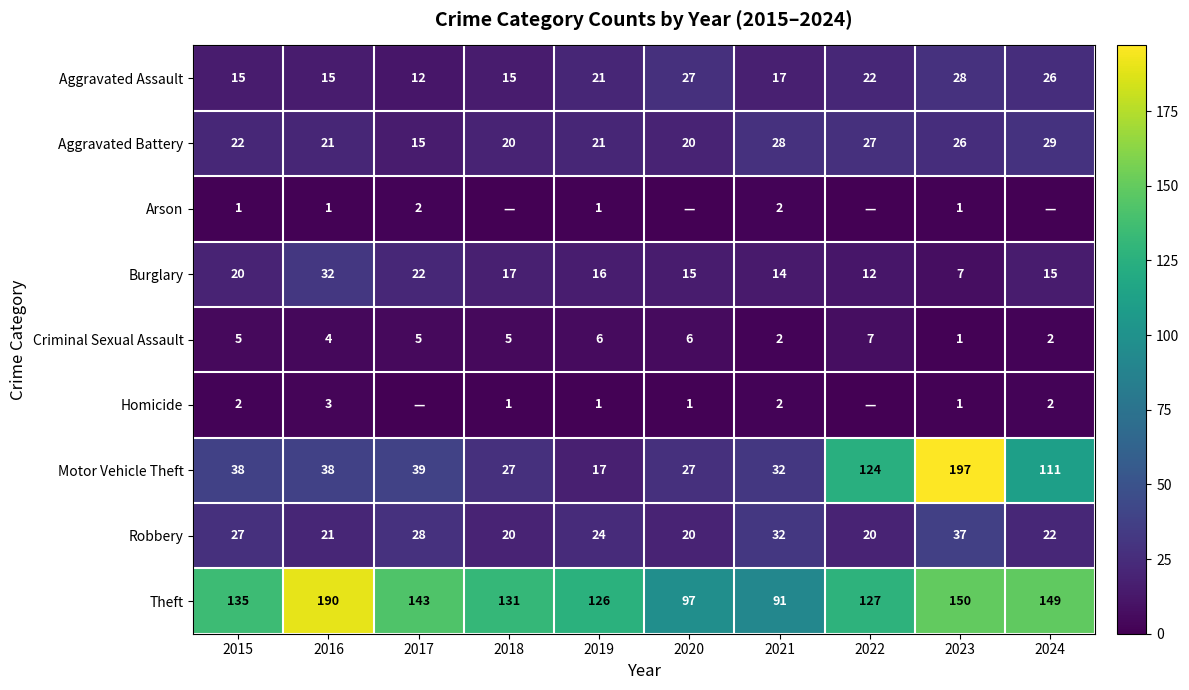

Read the Theft value at 2023.

150